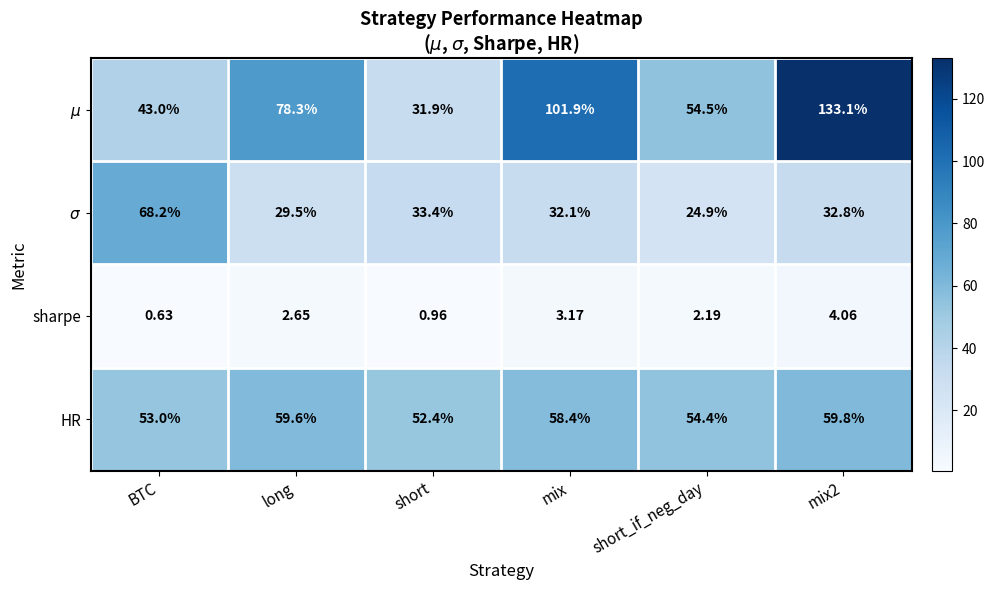

At which label does sharpe reach its minimum?

BTC